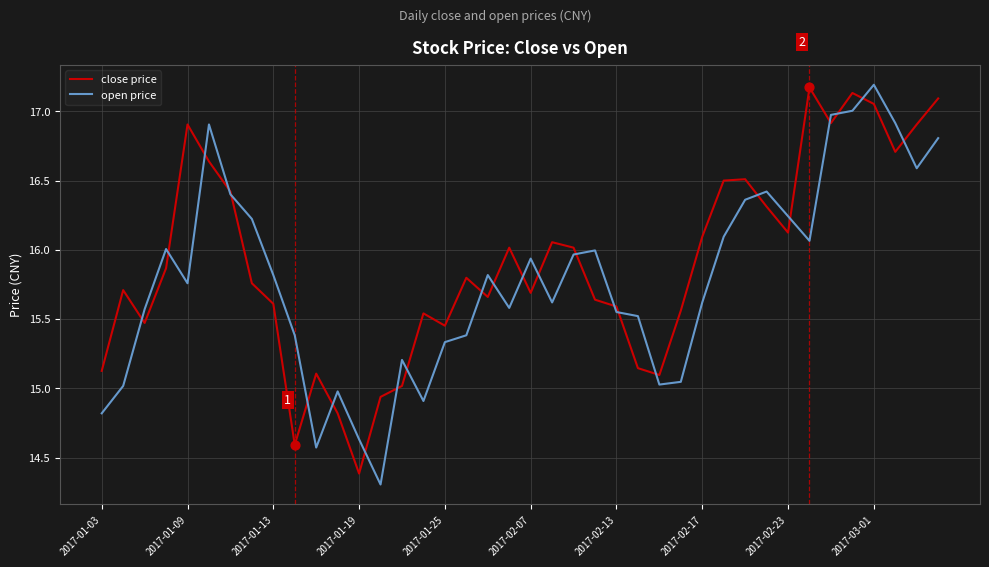

What is the maximum value for close price?

17.2